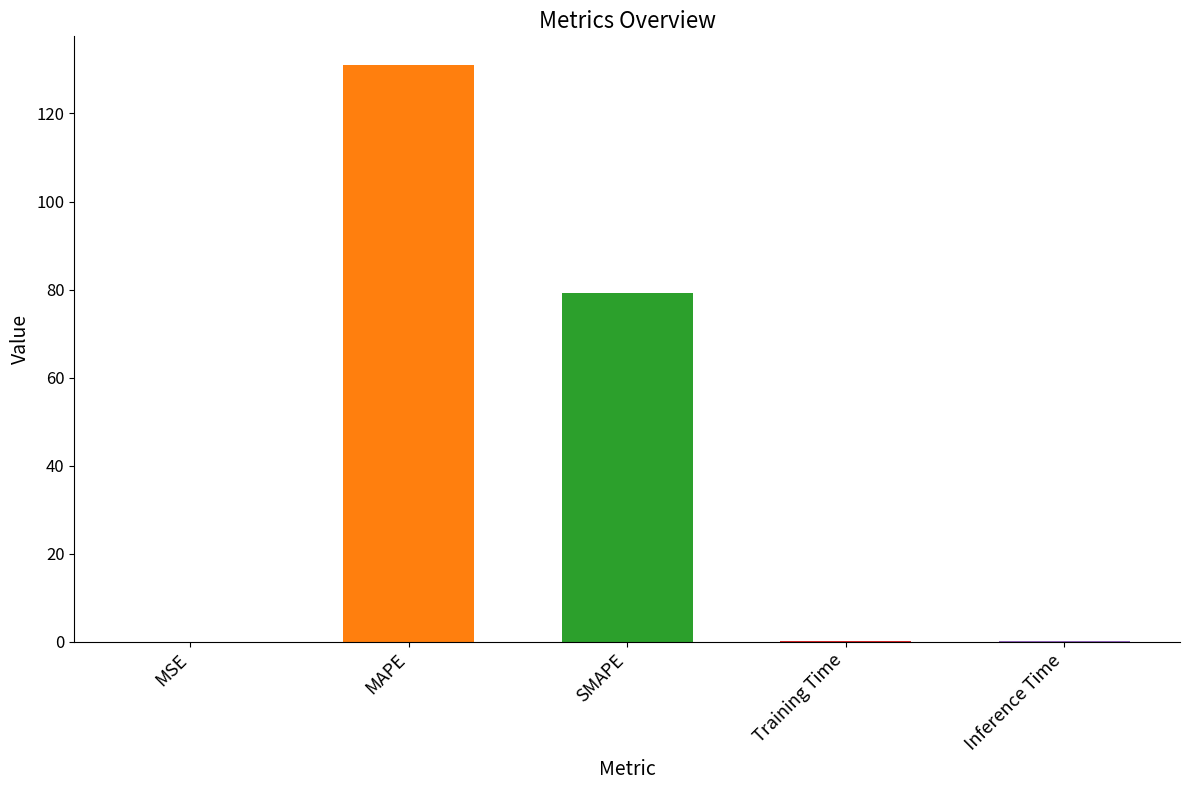

True or false: the data shows 131.0 at MAPE.

True